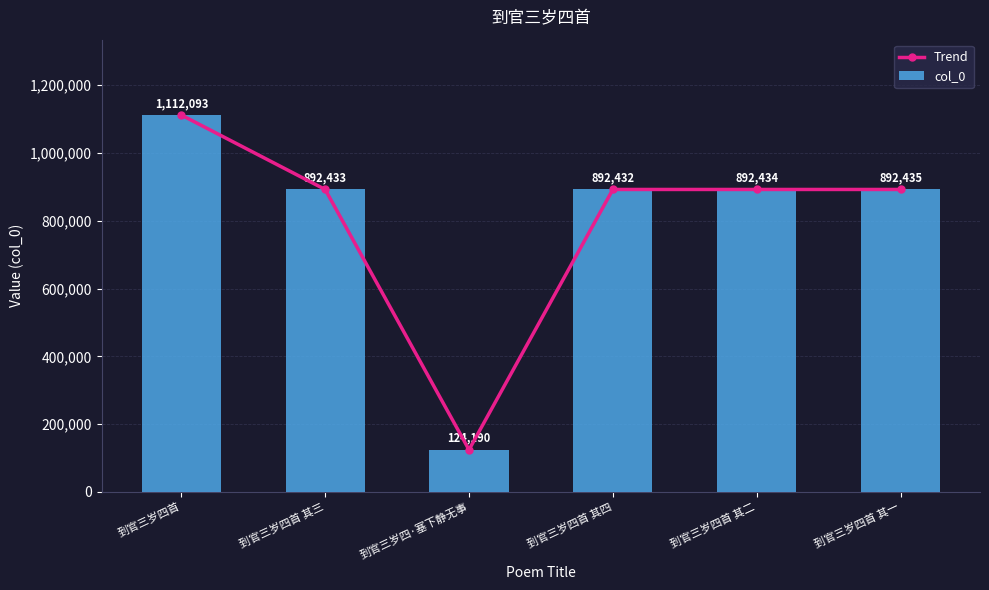

What is the label of the 5th bar from the left?

到官三岁四首 其二